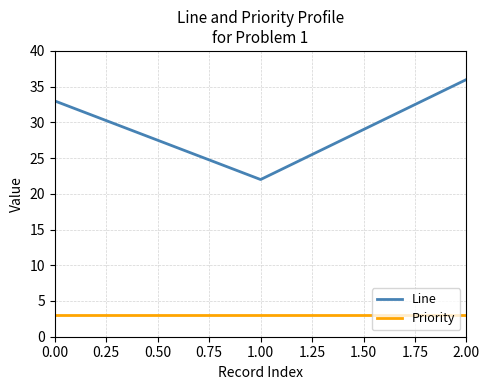

What is the minimum value shown in the chart?

3